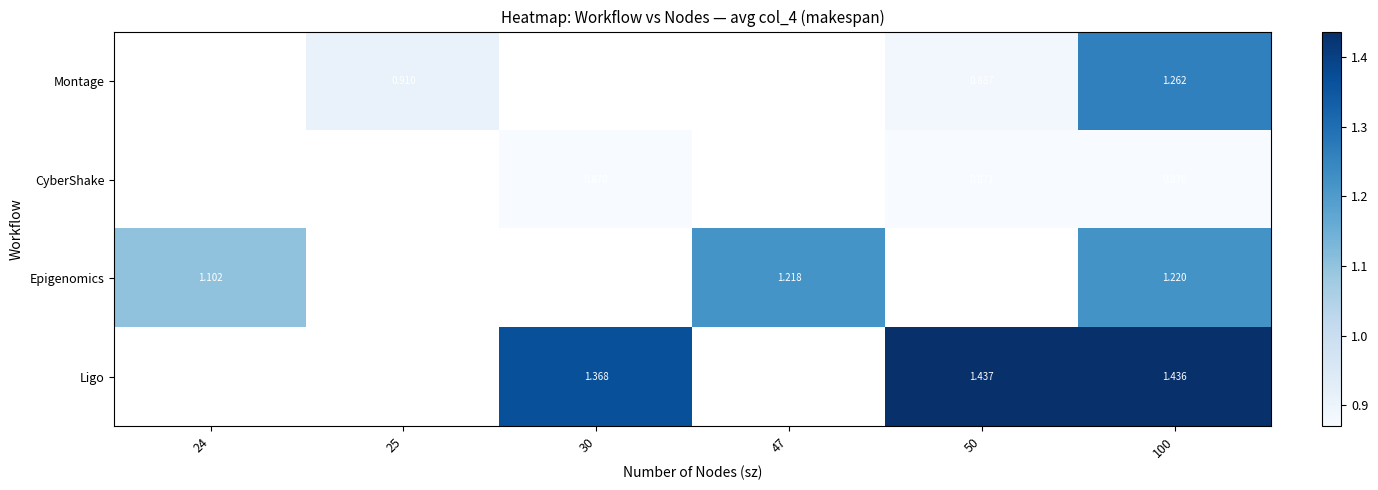

Is the value of Montage at 100 greater than the value of CyberShake at 30?

Yes